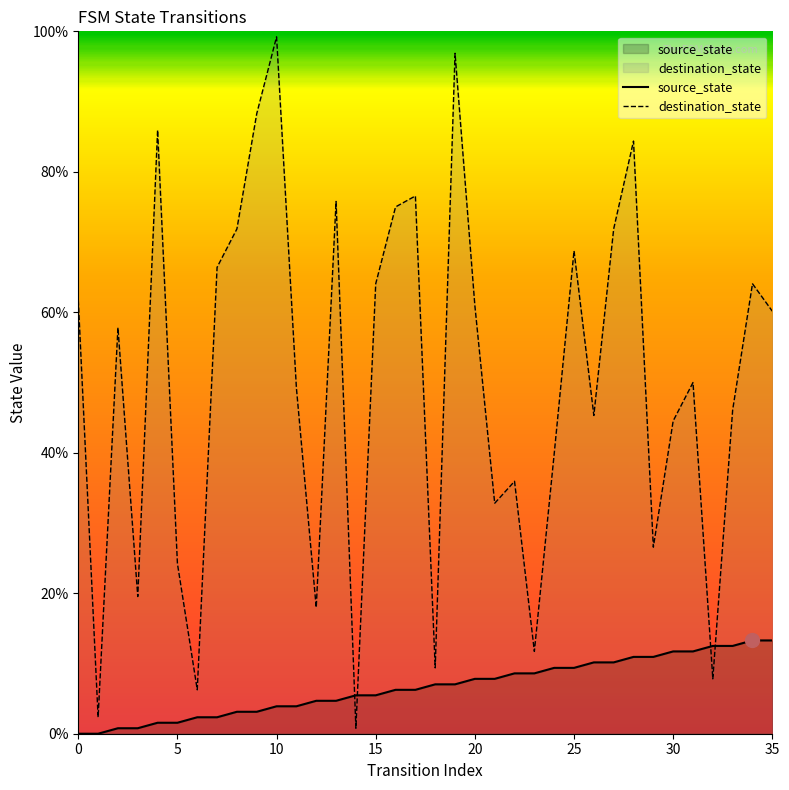

What is the sum of all source_state values?

239.1